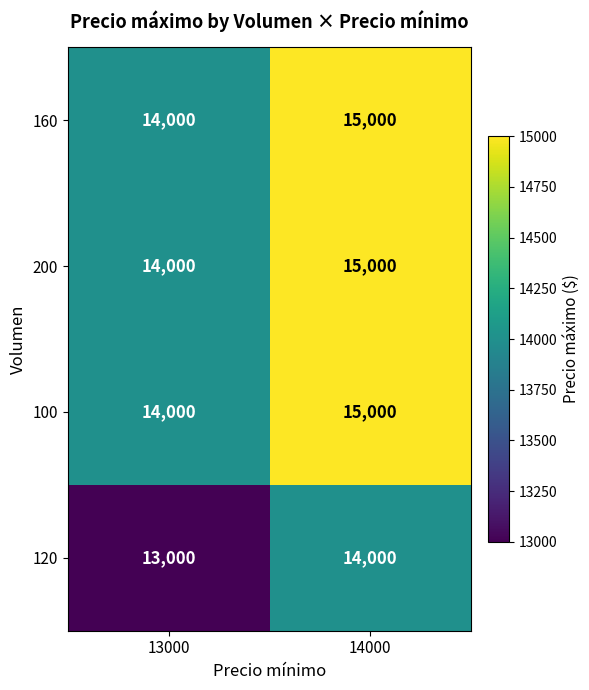

Rank the categories by 120 value from lowest to highest.

13000, 14000